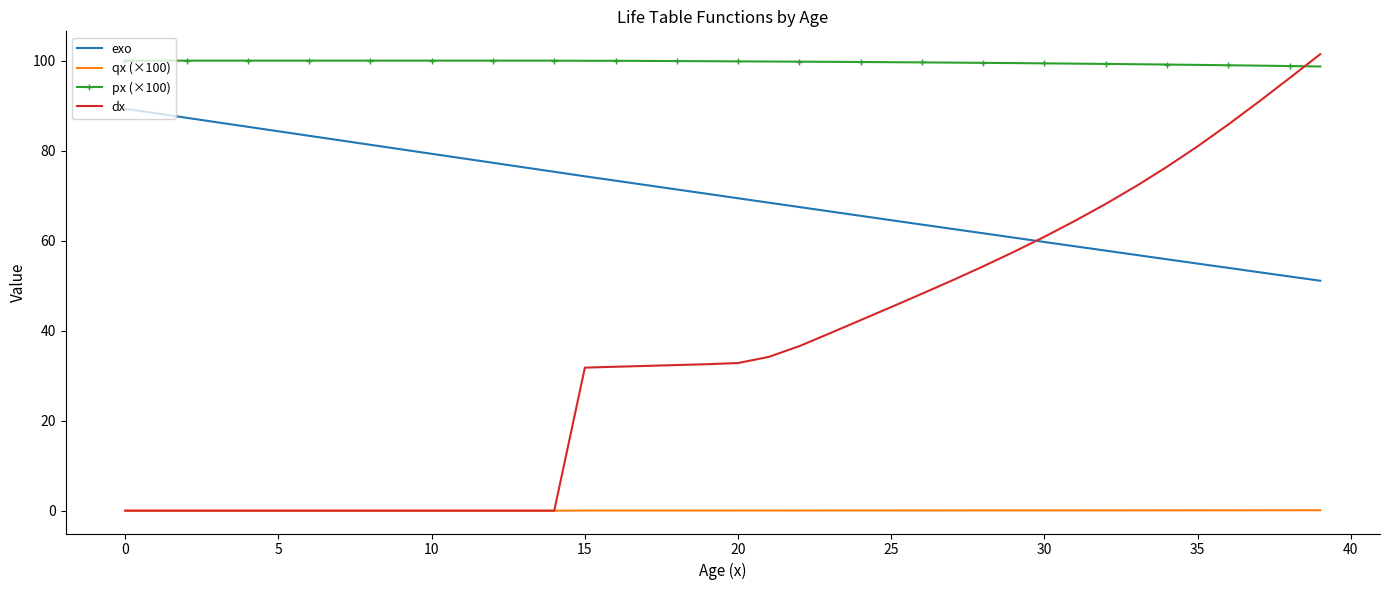

True or false: exo and px (×100) intersect in this chart.

False